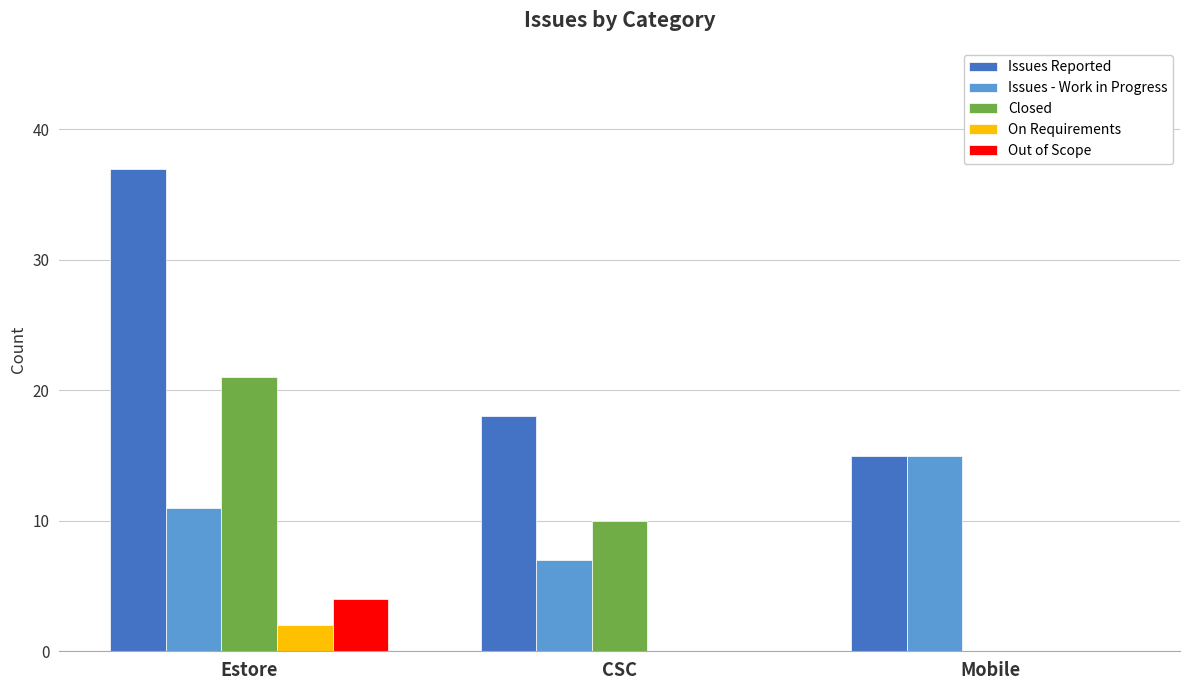

Is it true that Out of Scope equals 2 at CSC?

False